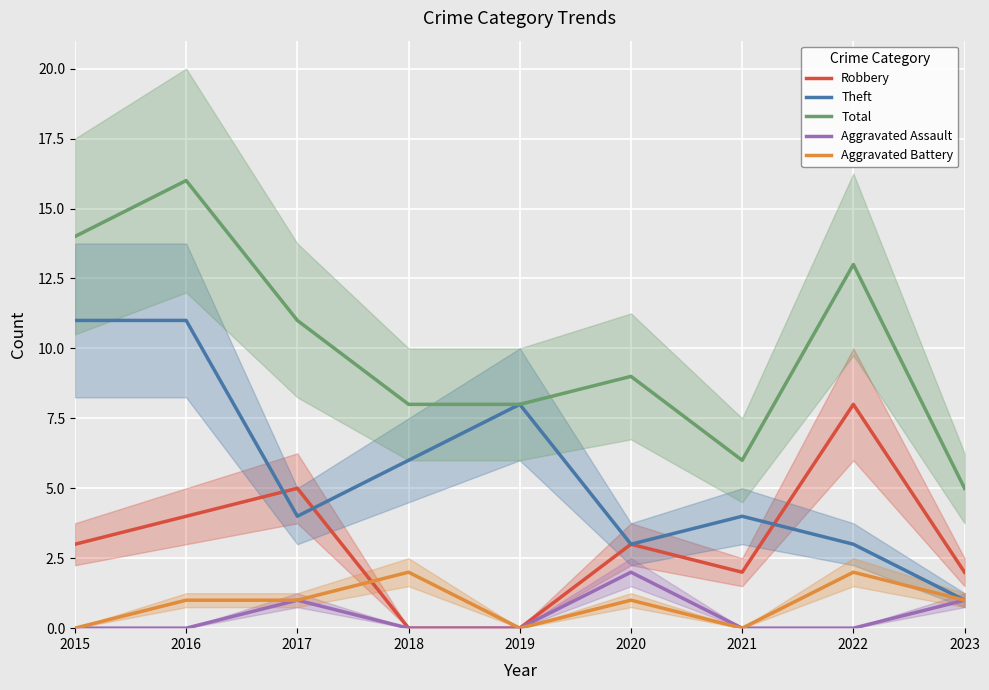

What are all the series names shown in the legend?

Robbery, Theft, Total, Aggravated Assault, Aggravated Battery